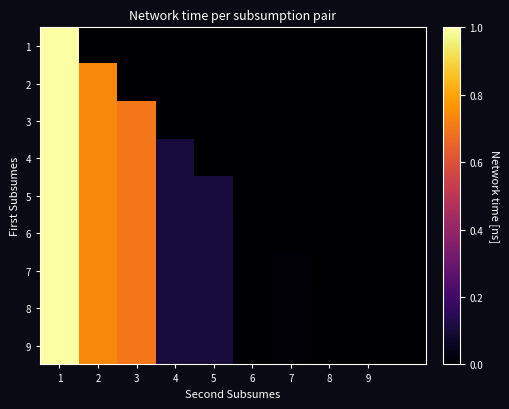

Which series has the largest range (max minus min)?

1